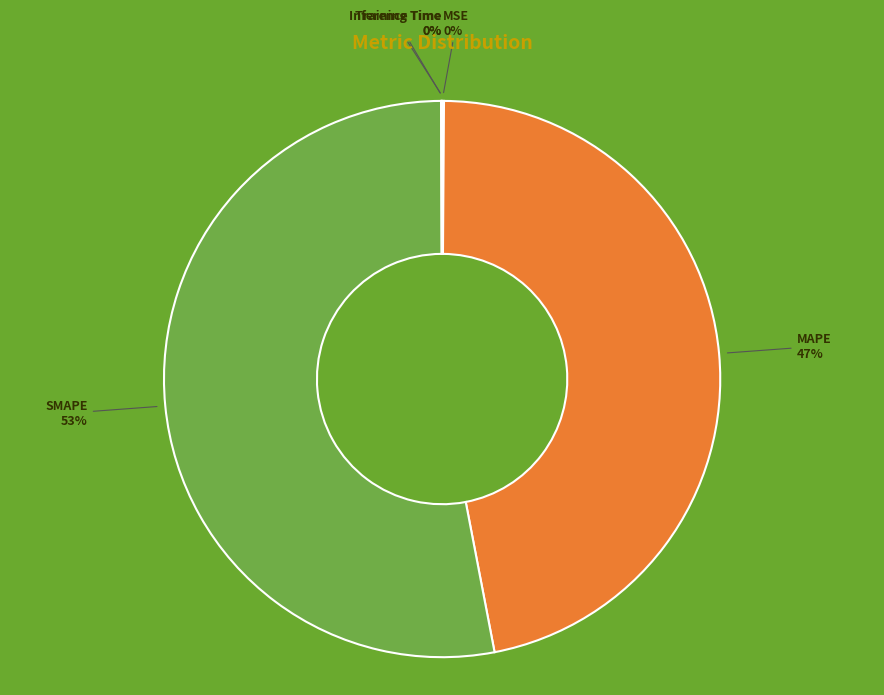

To the nearest percent, what is the average slice percentage?

20%